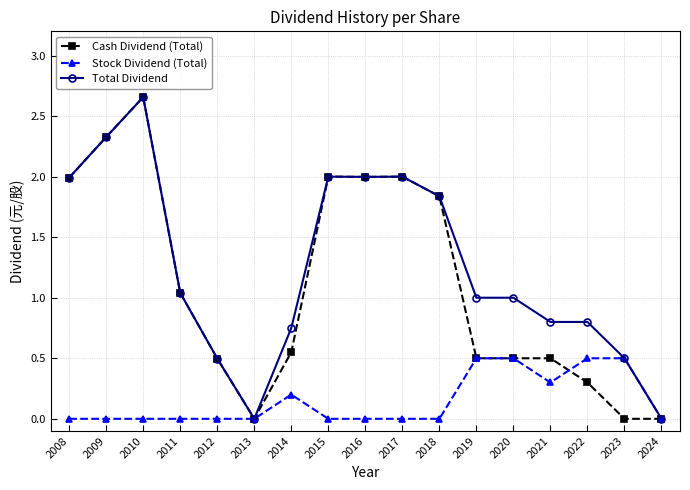

What are all the series names shown in the legend?

Cash Dividend (Total), Stock Dividend (Total), Total Dividend